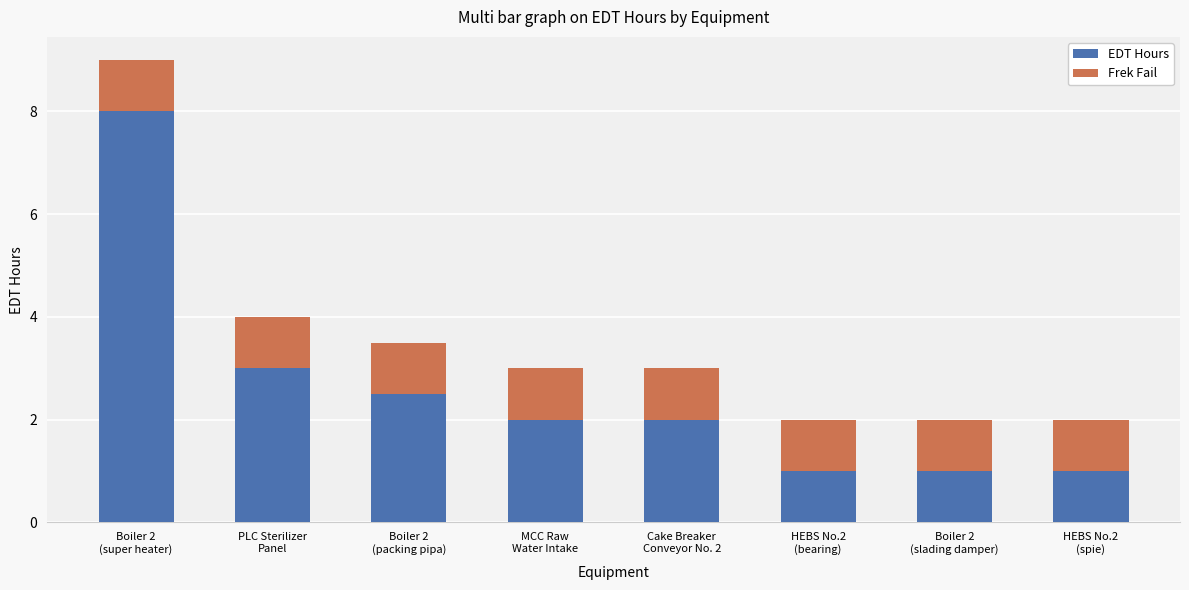

What is the lowest value of the EDT Hours series?

1.0